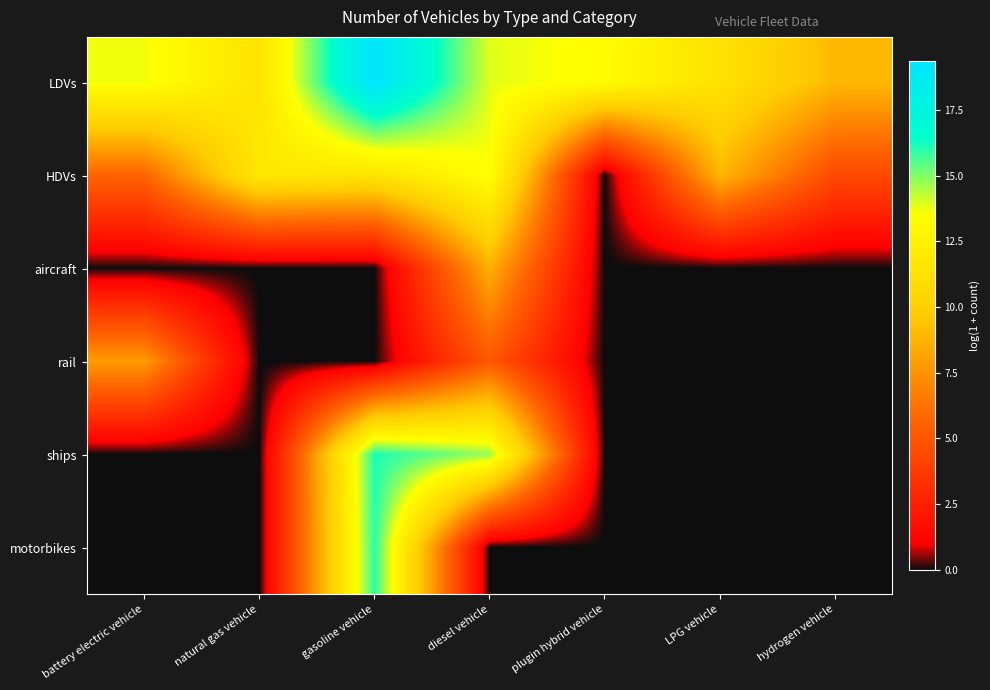

Reading right to left, extract all data points from this chart.

LDVs: hydrogen vehicle=8.9	LPG vehicle=11.3	plugin hybrid vehicle=13.3	diesel vehicle=13.9	gasoline vehicle=19.4	natural gas vehicle=11.5	battery electric vehicle=13.7
HDVs: hydrogen vehicle=4.5	LPG vehicle=8.9	plugin hybrid vehicle=0.0	diesel vehicle=13.5	gasoline vehicle=11.5	natural gas vehicle=11.9	battery electric vehicle=5.7
aircraft: hydrogen vehicle=0.0	LPG vehicle=0.0	plugin hybrid vehicle=0.0	diesel vehicle=8.6	gasoline vehicle=0.0	natural gas vehicle=0.0	battery electric vehicle=0.0
rail: hydrogen vehicle=0.0	LPG vehicle=0.0	plugin hybrid vehicle=0.0	diesel vehicle=5.2	gasoline vehicle=0.0	natural gas vehicle=0.0	battery electric vehicle=7.8
ships: hydrogen vehicle=0.0	LPG vehicle=0.0	plugin hybrid vehicle=0.0	diesel vehicle=14.7	gasoline vehicle=16.1	natural gas vehicle=0.0	battery electric vehicle=0.0
motorbikes: hydrogen vehicle=0.0	LPG vehicle=0.0	plugin hybrid vehicle=0.0	diesel vehicle=0.0	gasoline vehicle=16.0	natural gas vehicle=0.0	battery electric vehicle=0.0